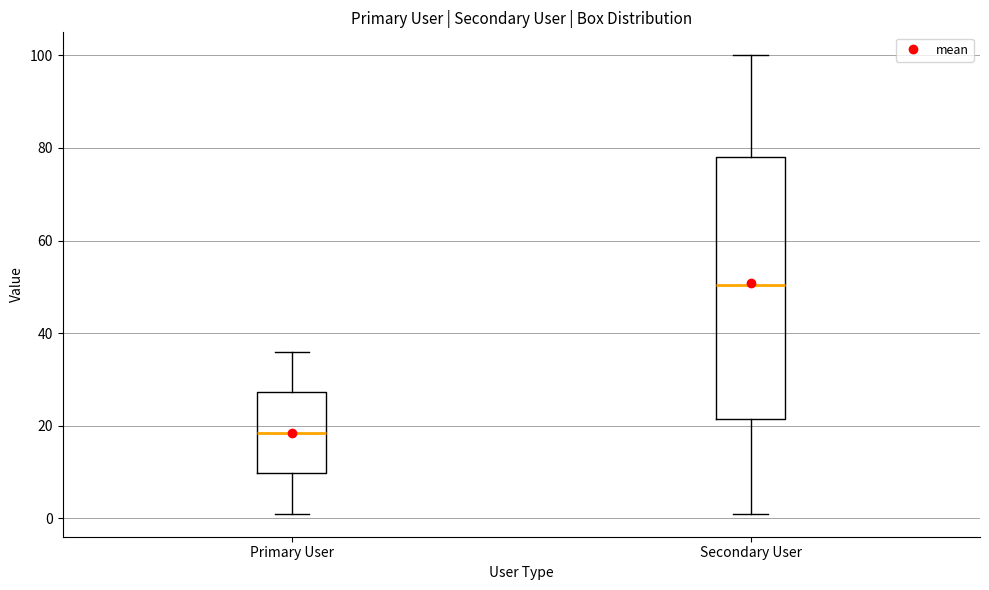

Comparing the boxes themselves (not the whiskers), which one is the tallest?

Secondary User